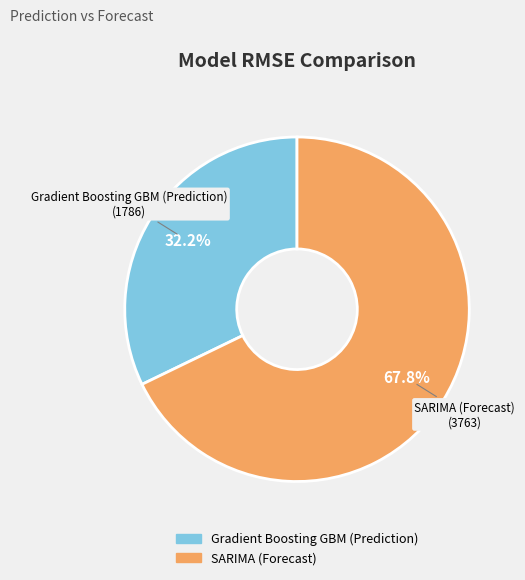

Is it true that SARIMA (Forecast) is 59% of the pie?

False